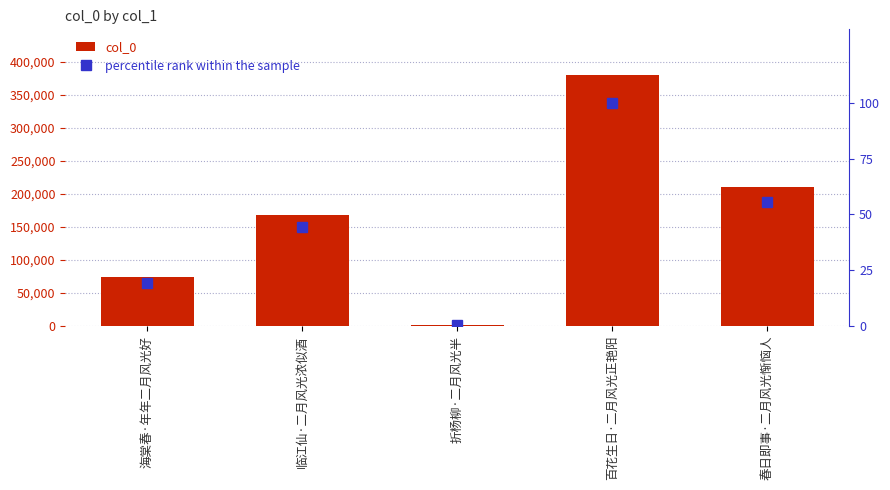

What is the value of the percentile rank within the sample bar at the 1st from the left?

19.3